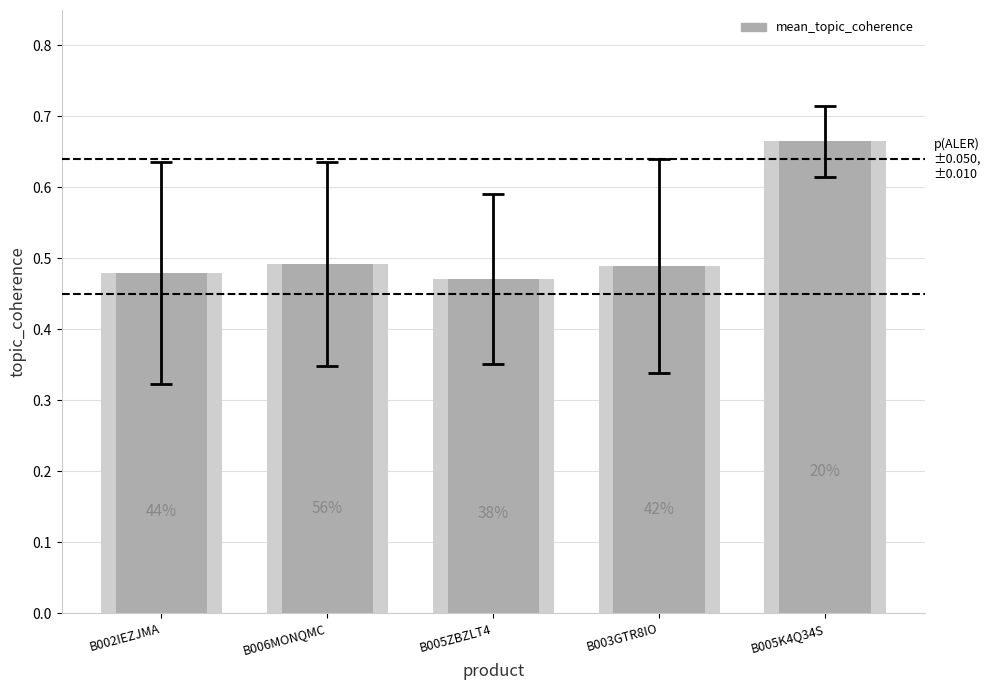

Reading left to right, extract all data points from this chart.

B002IEZJMA=0.5	B006MONQMC=0.5	B005ZBZLT4=0.5	B003GTR8IO=0.5	B005K4Q34S=0.7